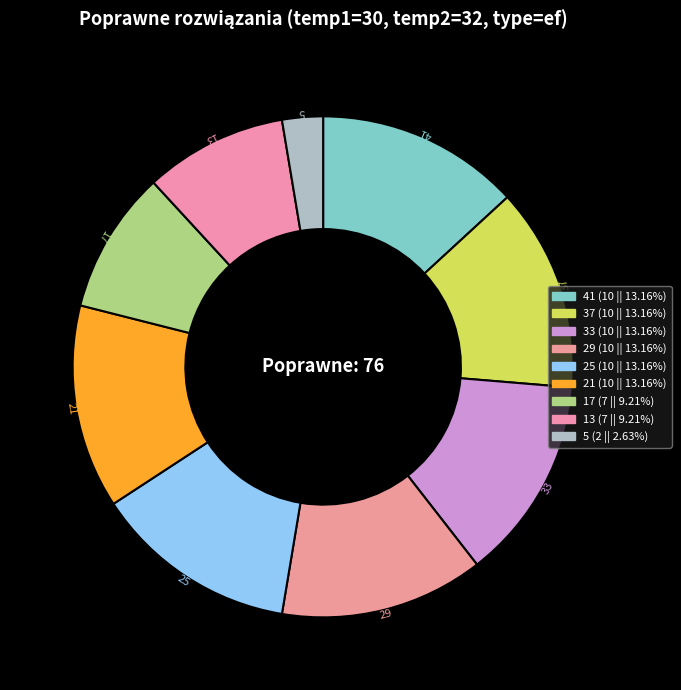

Count the number of slices in the pie.

9